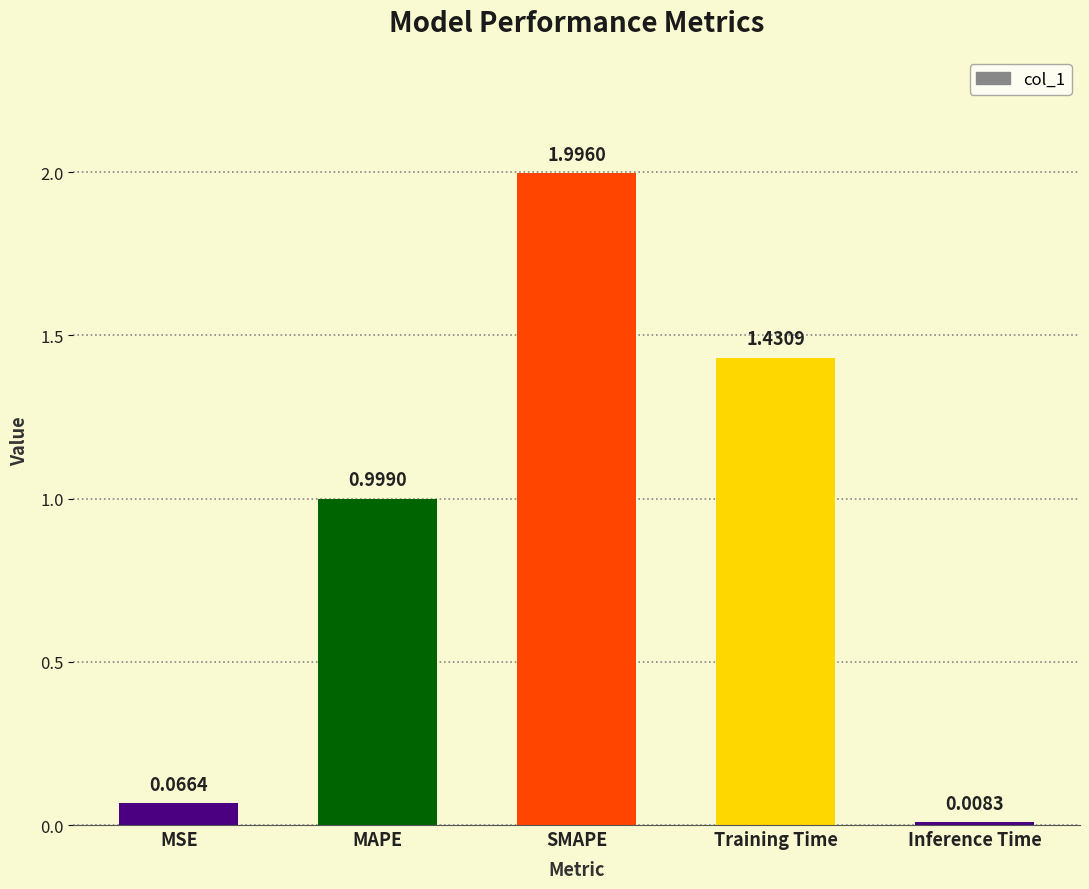

What is the label of the 1st bar from the left?

MSE